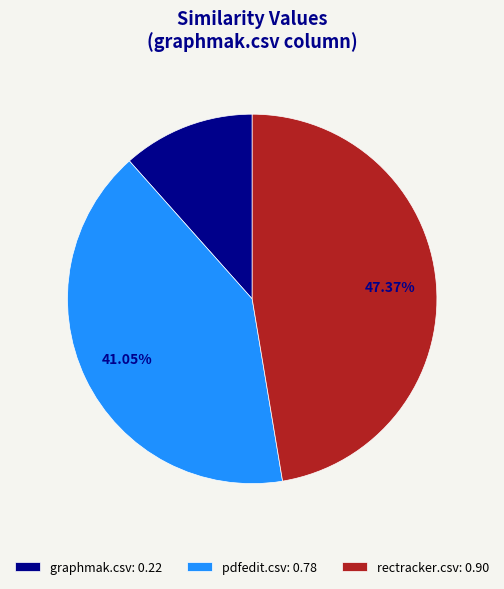

Which has a higher value, pdfedit.csv: 0.78 or graphmak.csv: 0.22?

pdfedit.csv: 0.78